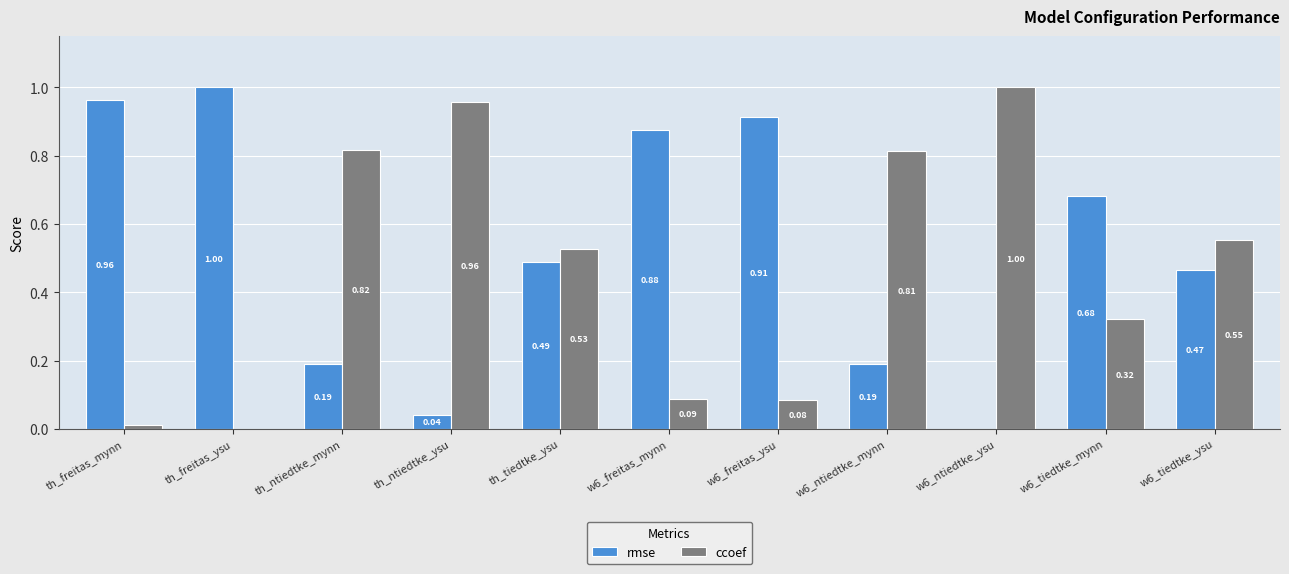

What is the sum of the ccoef values at w6_tiedtke_mynn and w6_ntiedtke_ysu?

1.3